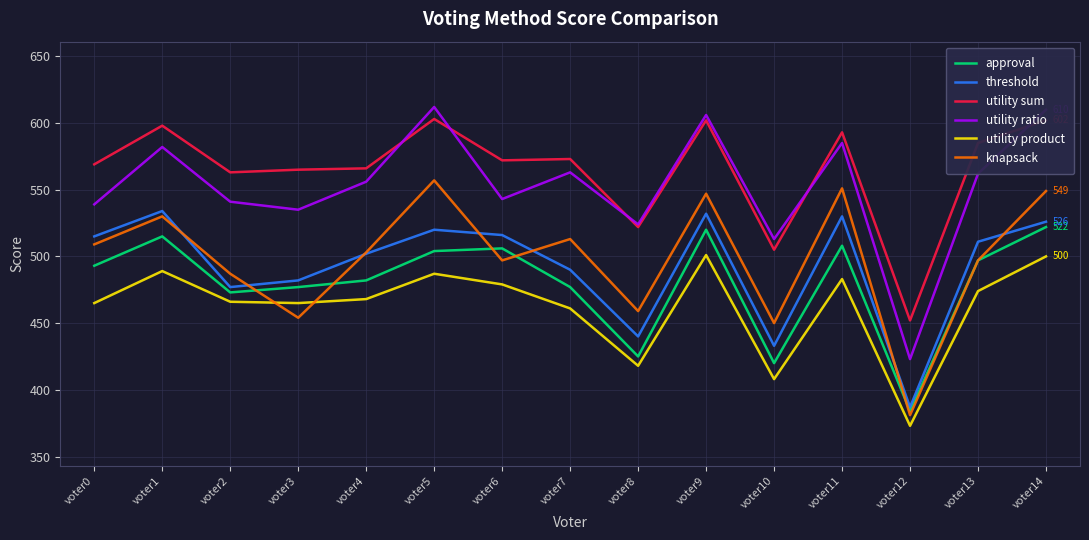

The utility ratio series shows 263 at voter12. True or false?

False